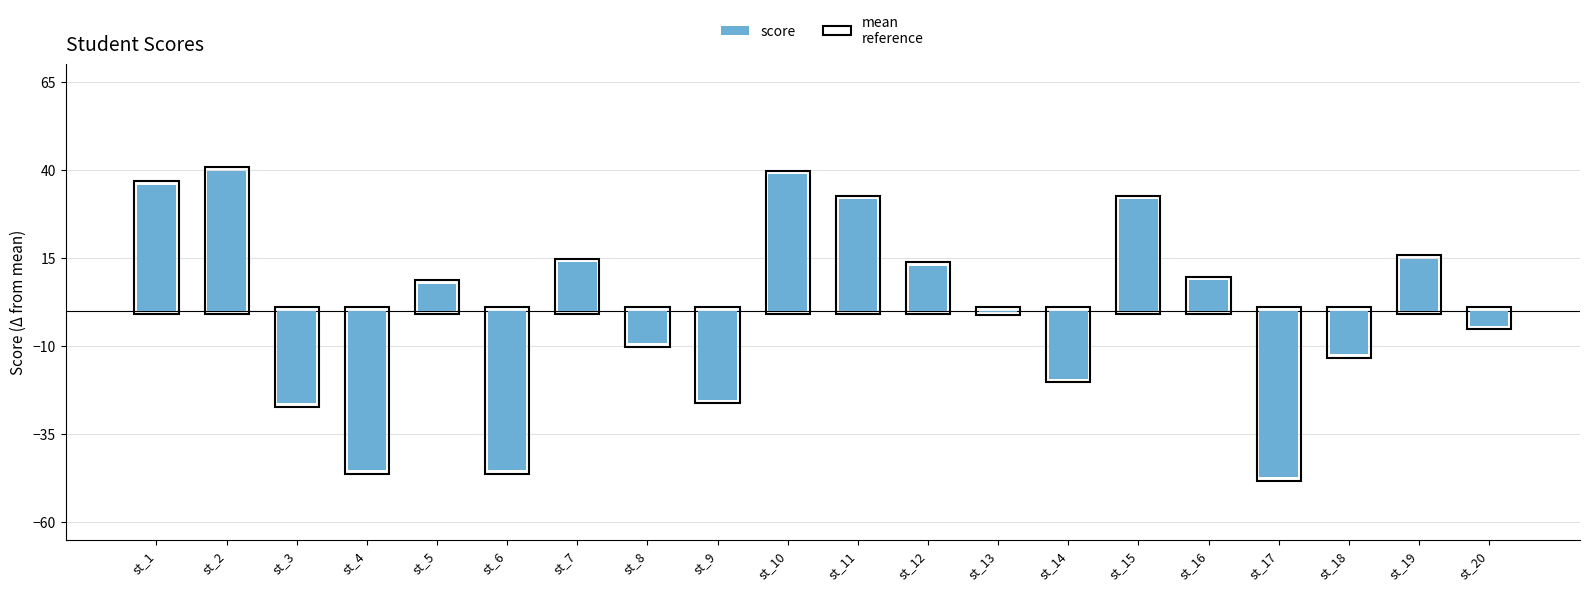

How many distinct data groups are displayed?

1